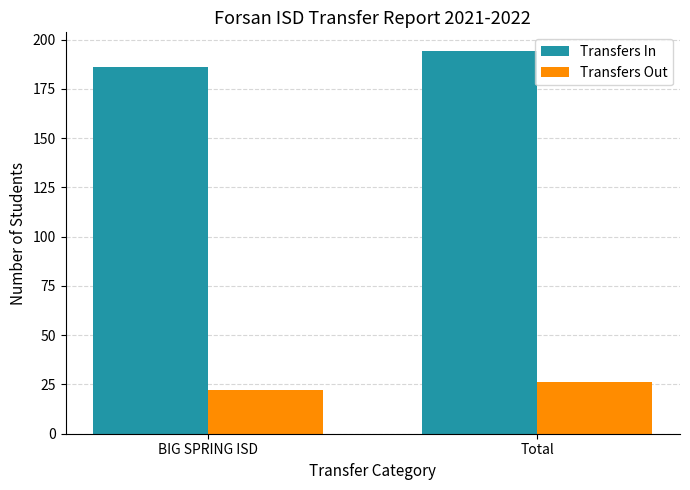

What is the difference between the maximum and minimum values in the Transfers Out series?

4